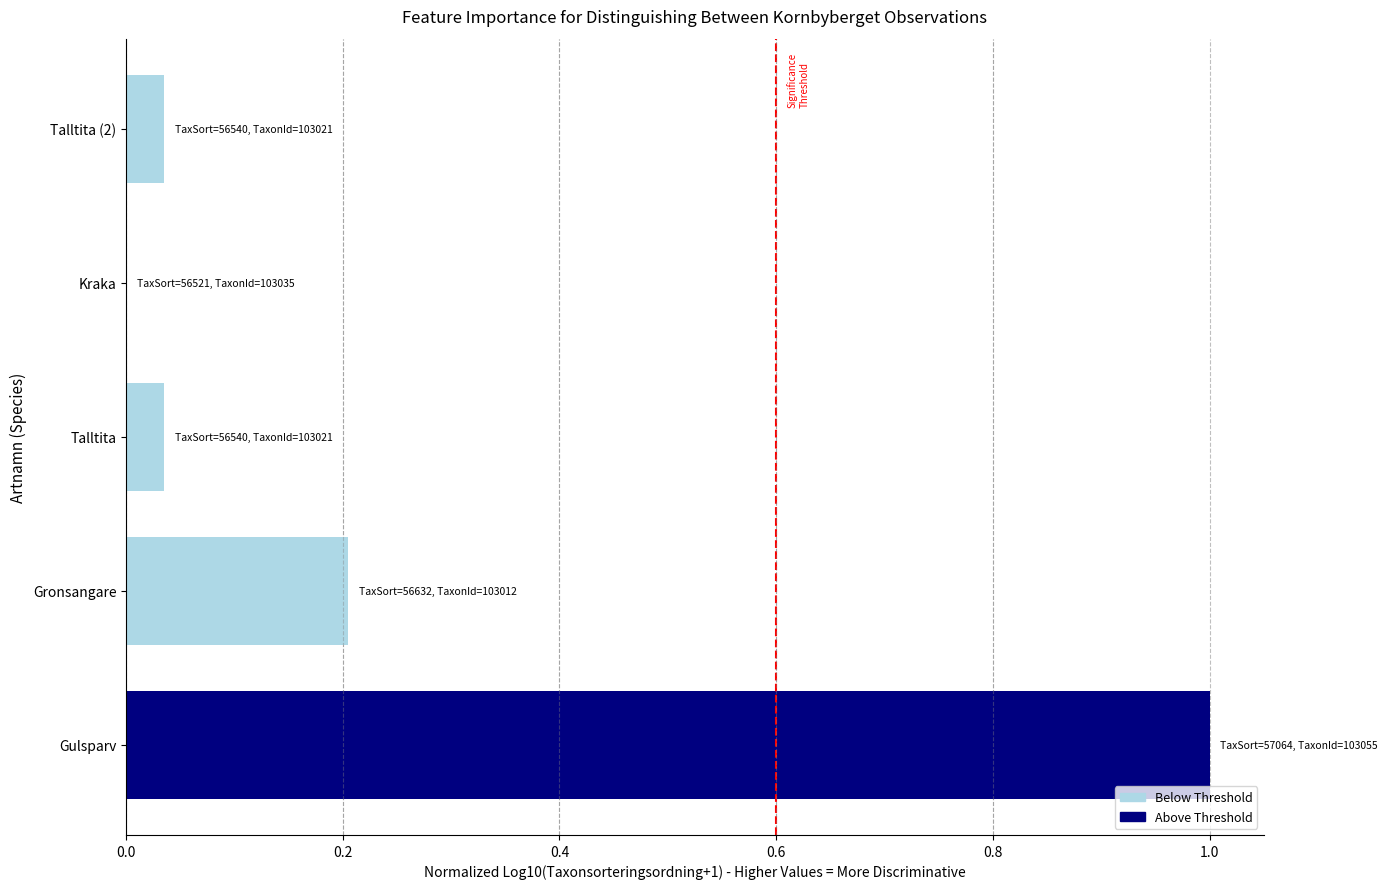

How many categories are shown in the chart?

5